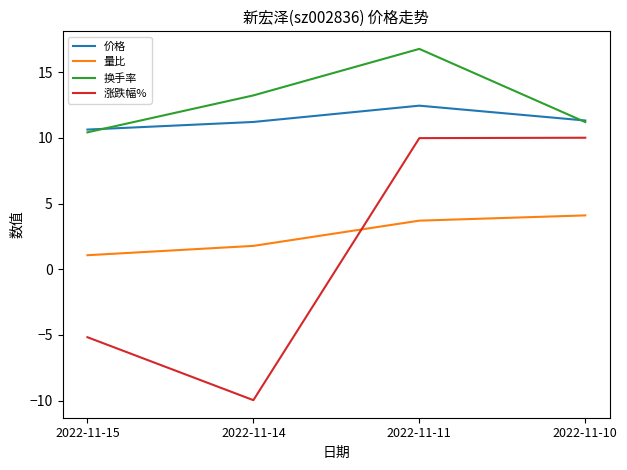

What is the spread (max minus min) of values at 2022-11-14?

23.2